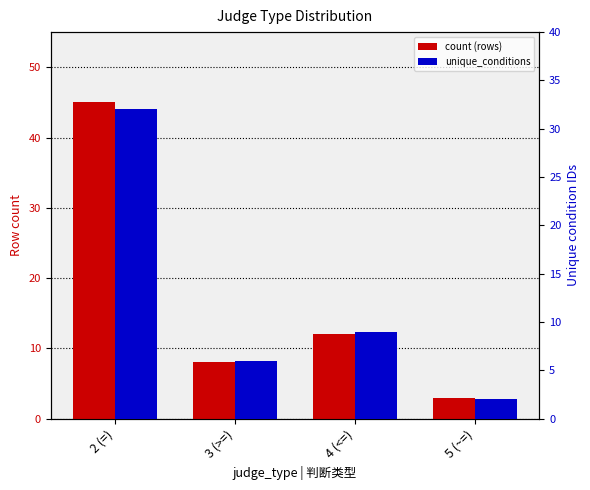

List the series in order of their peak value, lowest first.

unique_conditions, count (rows)